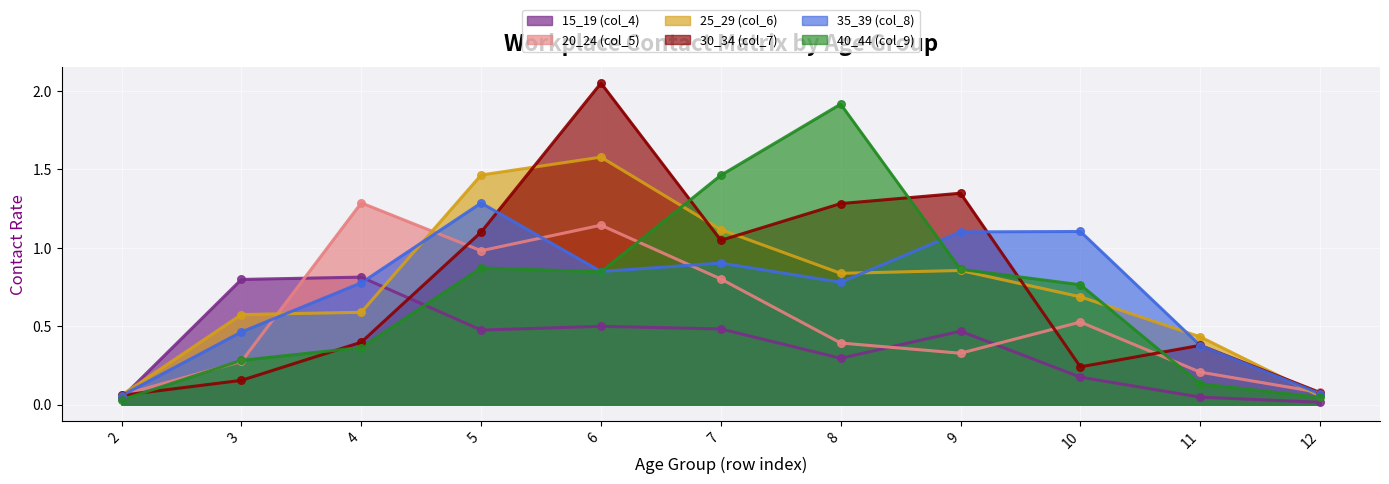

Which series has the widest spread of Y values?

30_34 (col_7)